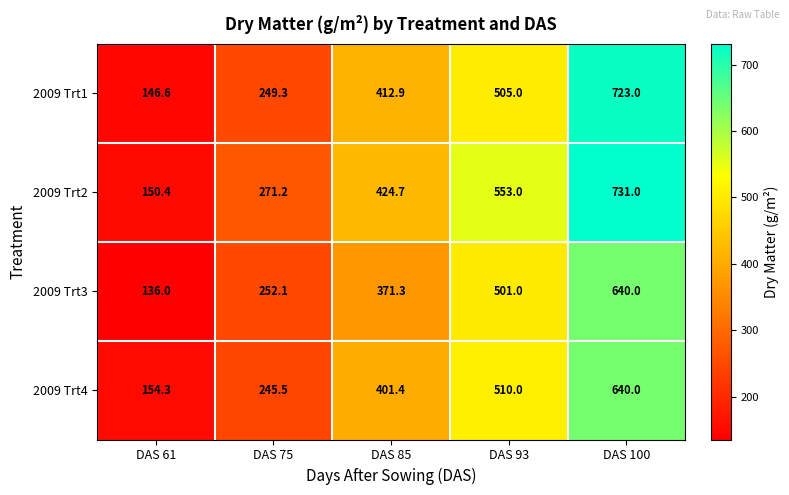

Which series changed the most between DAS 61 and DAS 93?

2009 Trt2